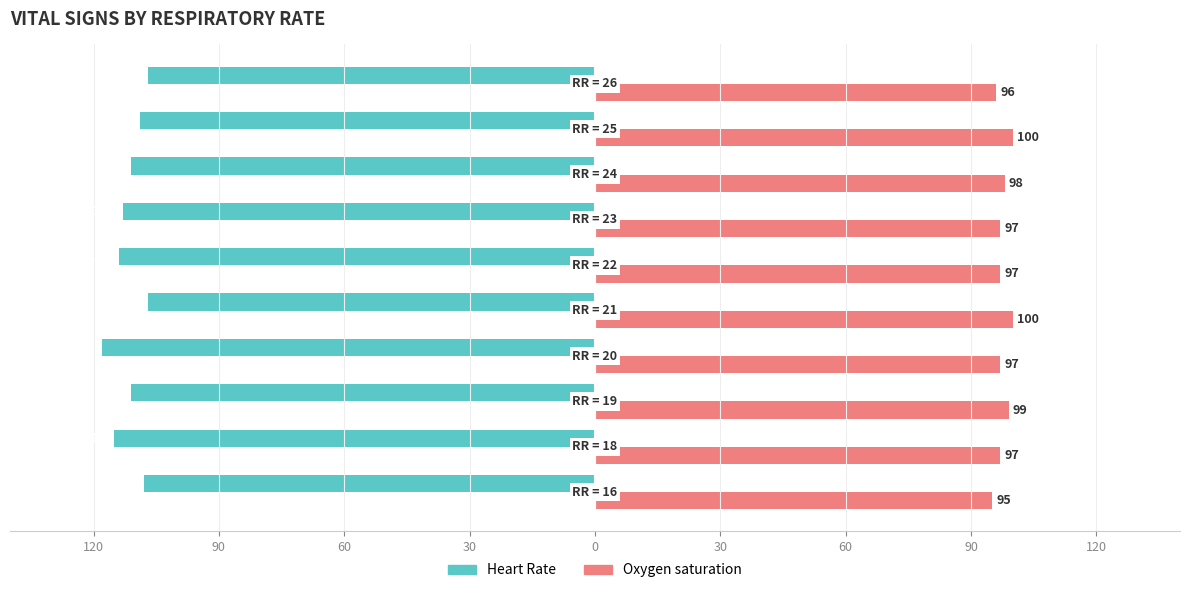

At how many categories does at least one series exceed 92?

10